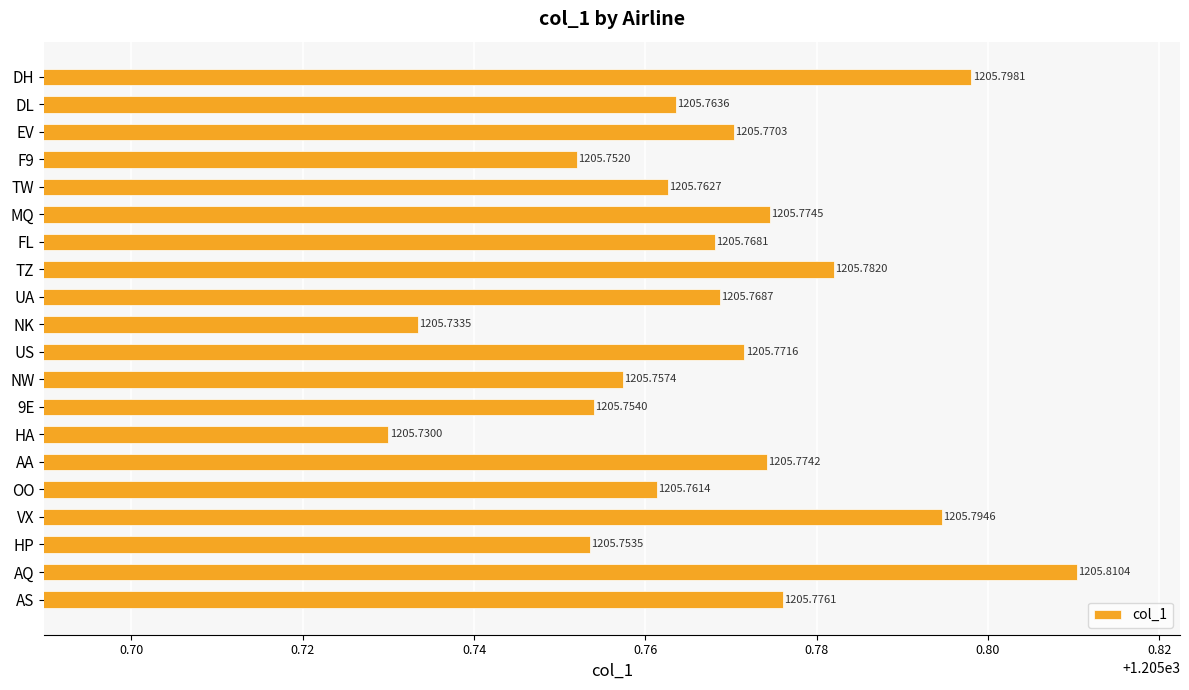

What is the sum of the values at US and NW?

2411.5